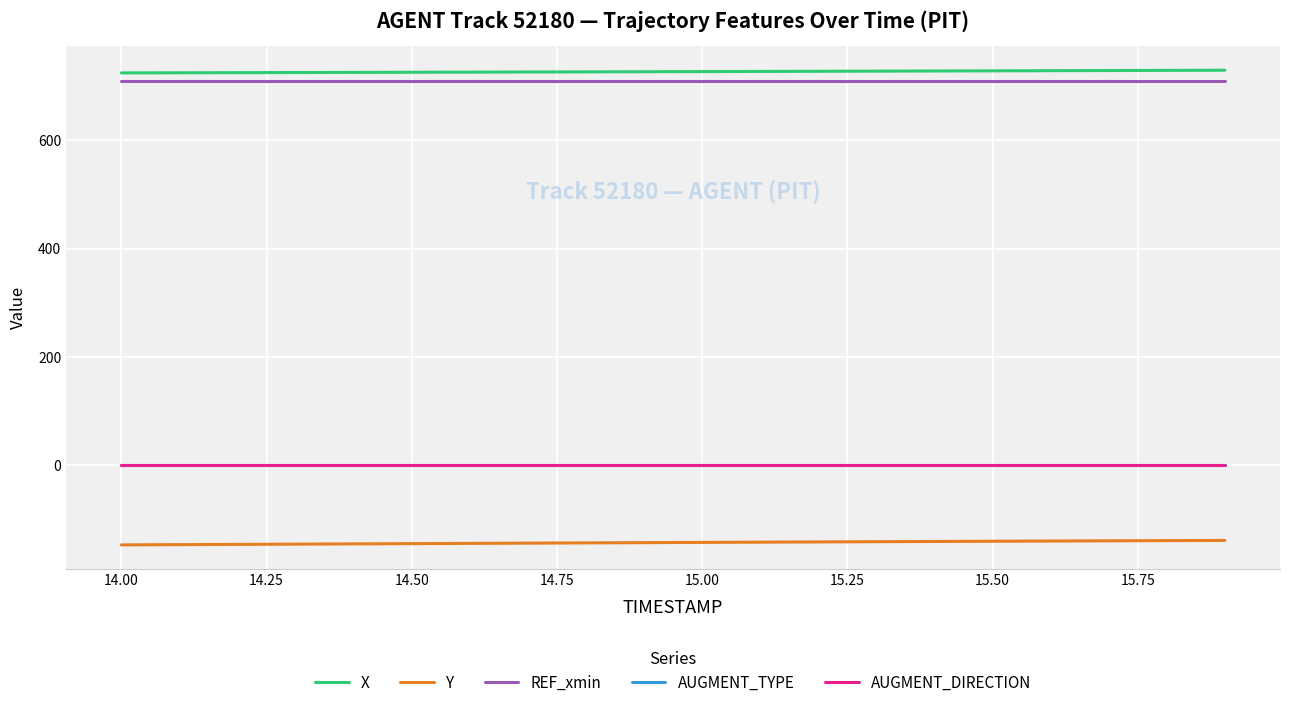

Does the chart have visible grid lines?

Yes